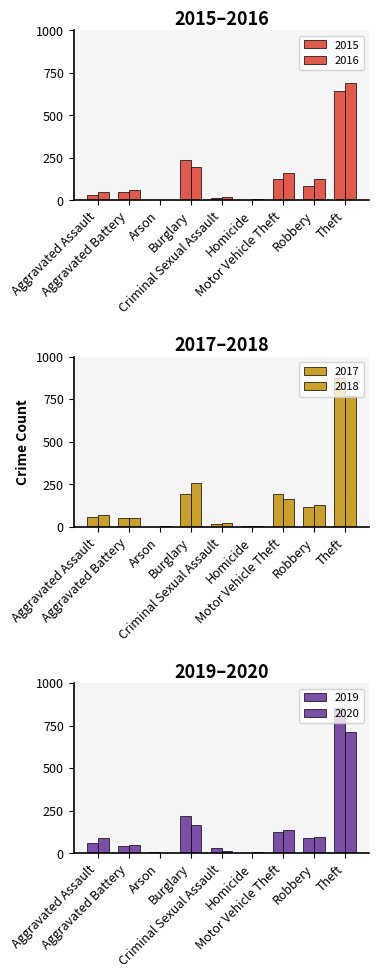

What is the minimum value for 2017?

1